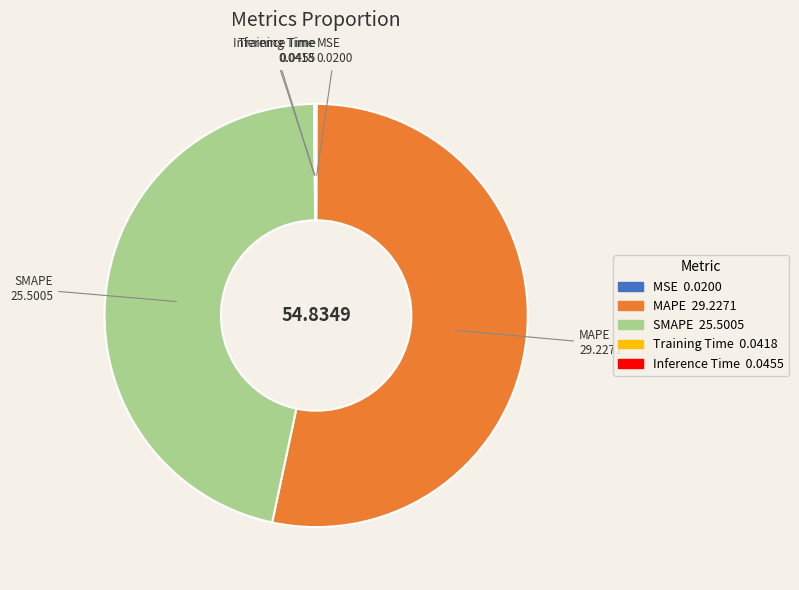

Approximately how many times larger is the value at MAPE compared to SMAPE?

1.1